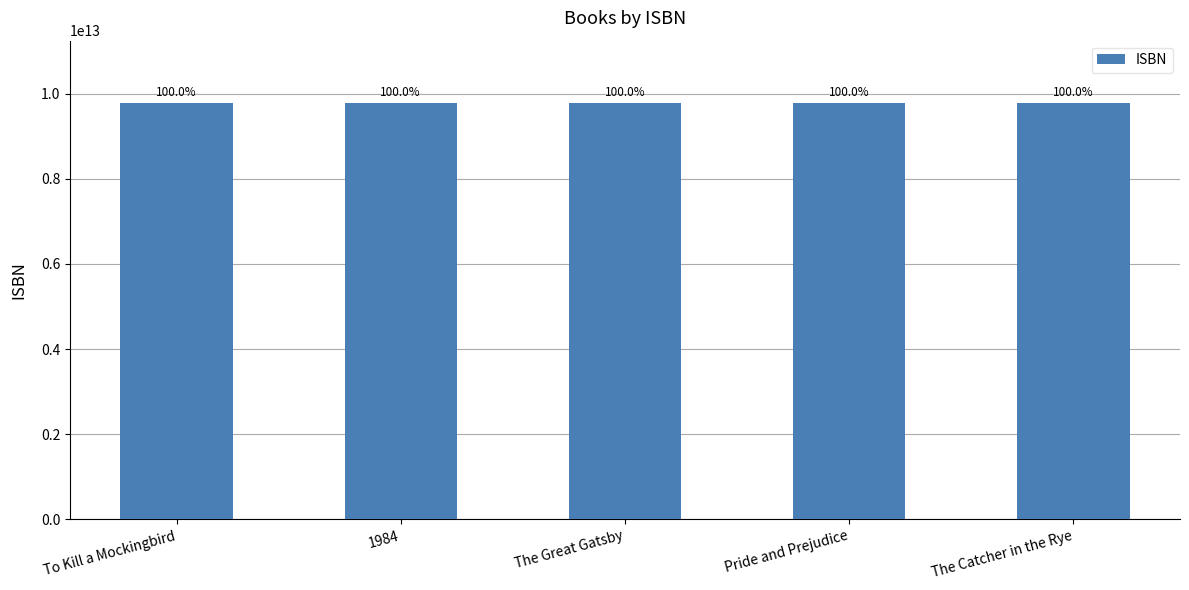

How many bars are there in total?

5